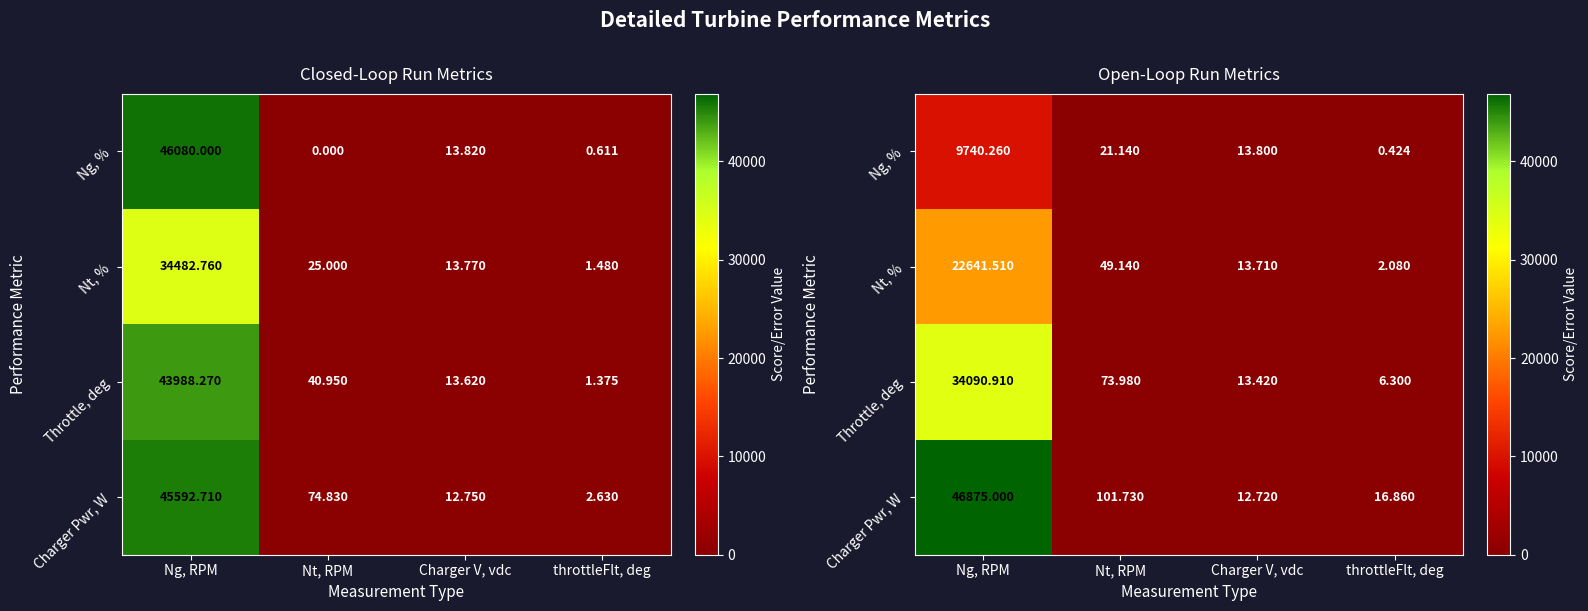

Which series has the largest total across all categories?

Charger Pwr, W